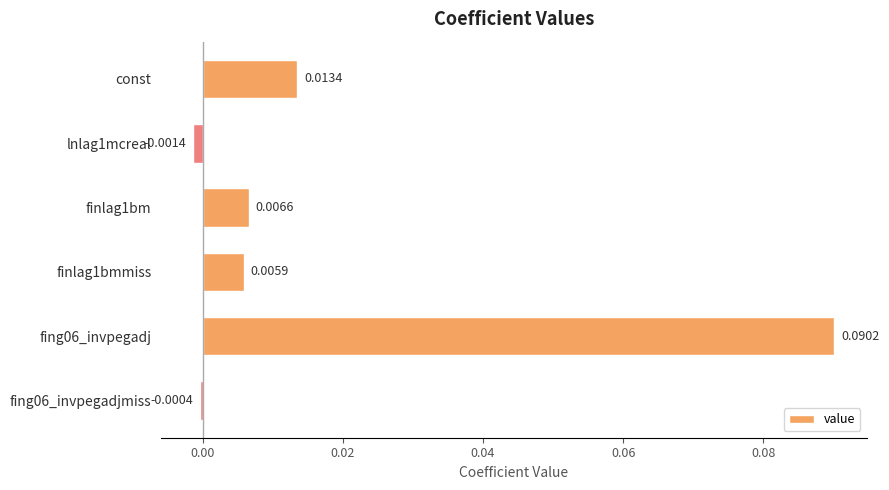

Between const and fing06_invpegadj, which is larger?

fing06_invpegadj